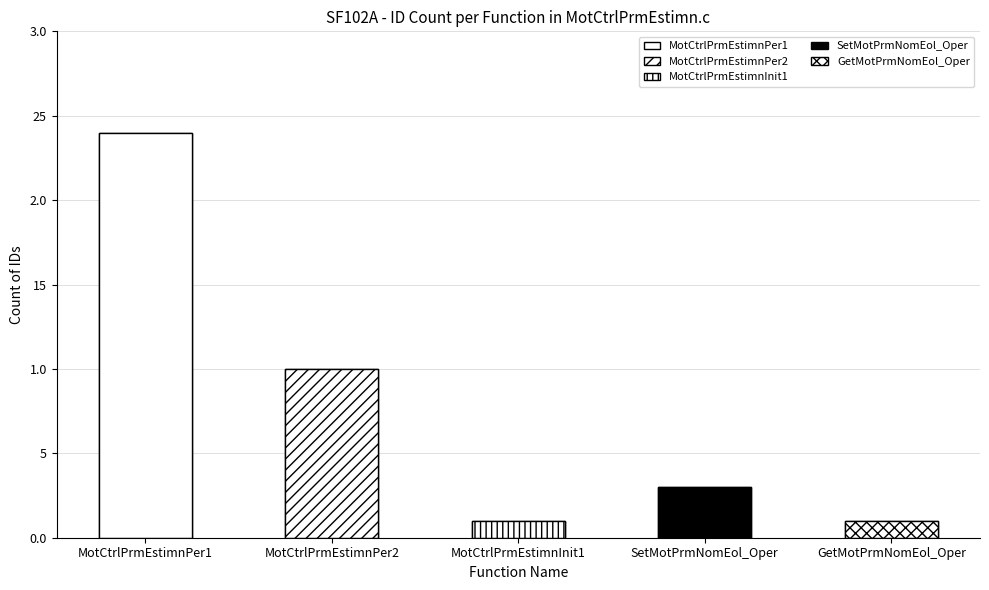

Reading left to right, extract all data points from this chart.

MotCtrlPrmEstimnPer1=24	MotCtrlPrmEstimnPer2=10	MotCtrlPrmEstimnInit1=1	SetMotPrmNomEol_Oper=3	GetMotPrmNomEol_Oper=1